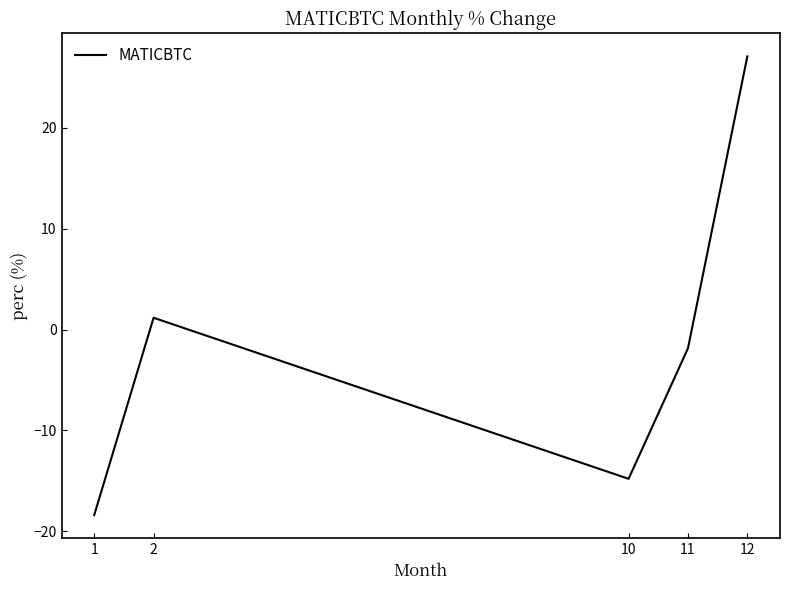

How many values exceed -1?

2